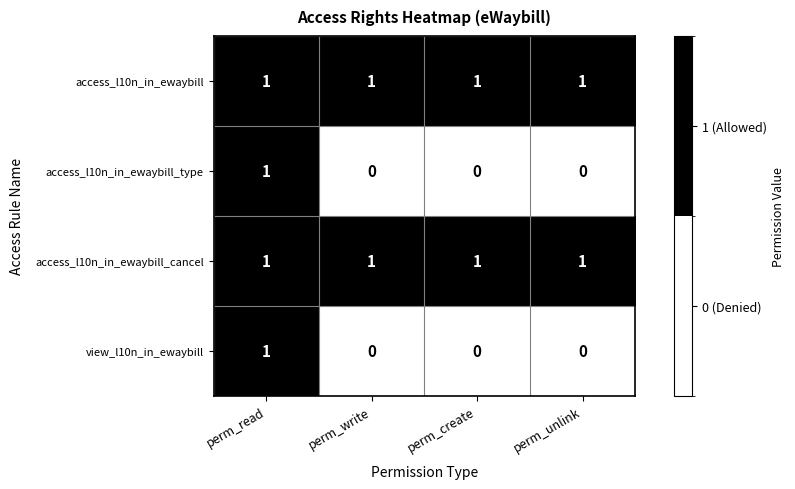

Reading left to right, list all the values displayed in this chart.

access_l10n_in_ewaybill: perm_read=1	perm_write=1	perm_create=1	perm_unlink=1
access_l10n_in_ewaybill_type: perm_read=1	perm_write=0	perm_create=0	perm_unlink=0
access_l10n_in_ewaybill_cancel: perm_read=1	perm_write=1	perm_create=1	perm_unlink=1
view_l10n_in_ewaybill: perm_read=1	perm_write=0	perm_create=0	perm_unlink=0